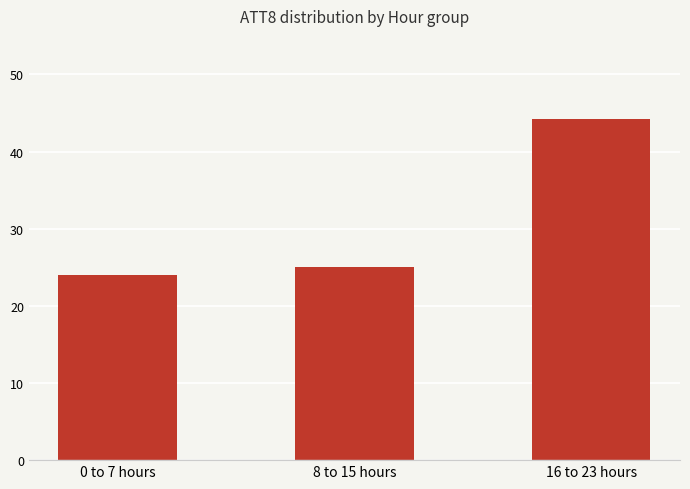

Which category has the lowest value across all series?

0 to 7 hours